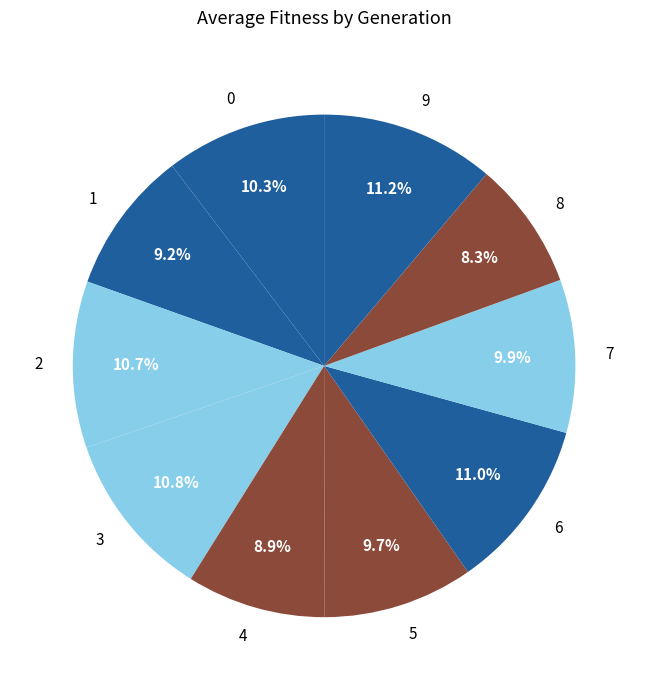

Which slice is the smallest?

8